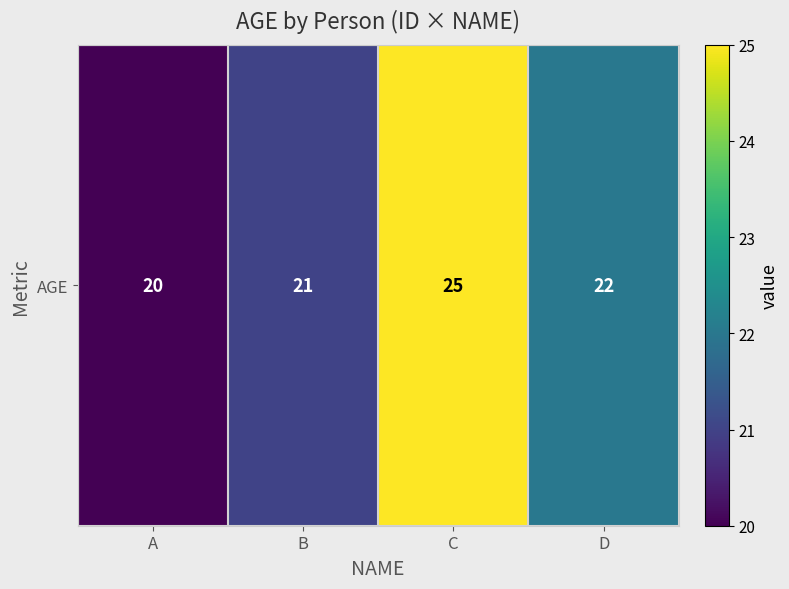

Rank the categories by value from lowest to highest.

A, B, D, C